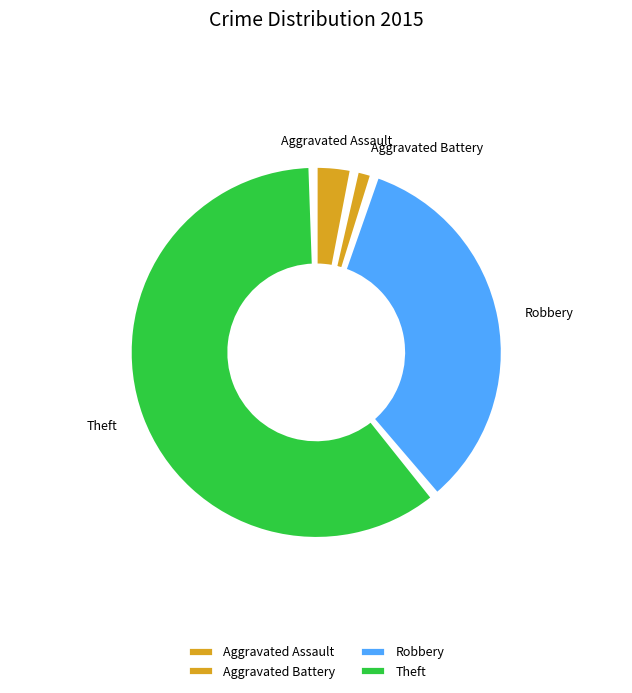

Which has a higher value, Aggravated Assault or Aggravated Battery?

Aggravated Assault